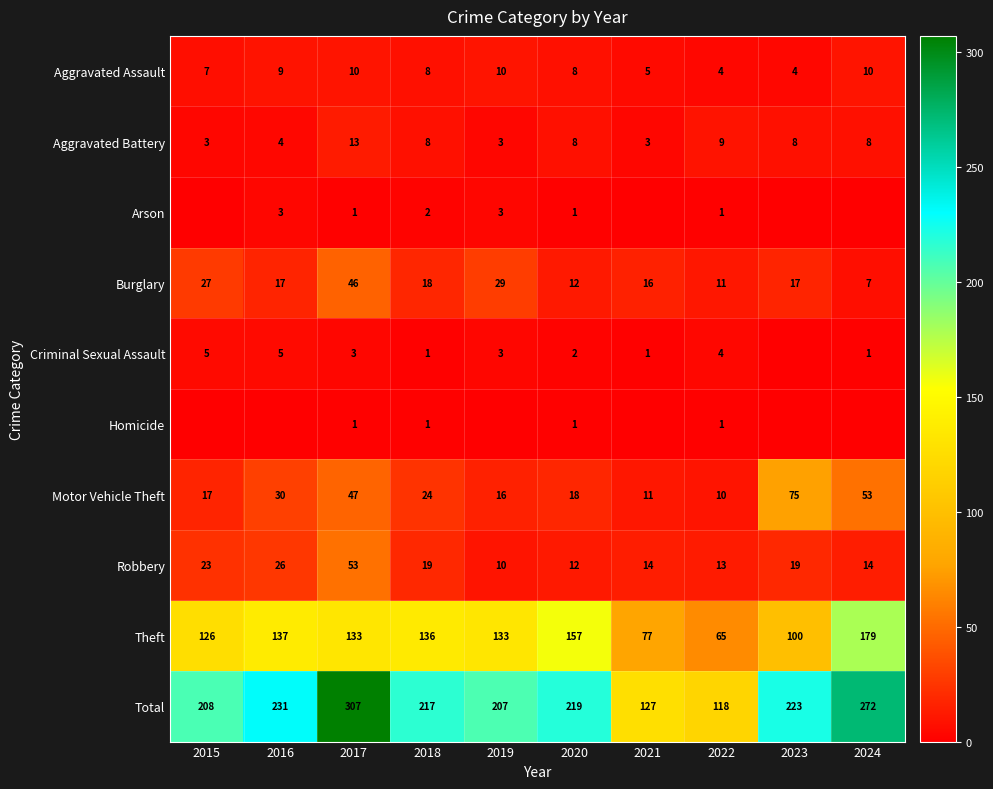

What is the sum of the Aggravated Assault values at 2019 and 2023?

14